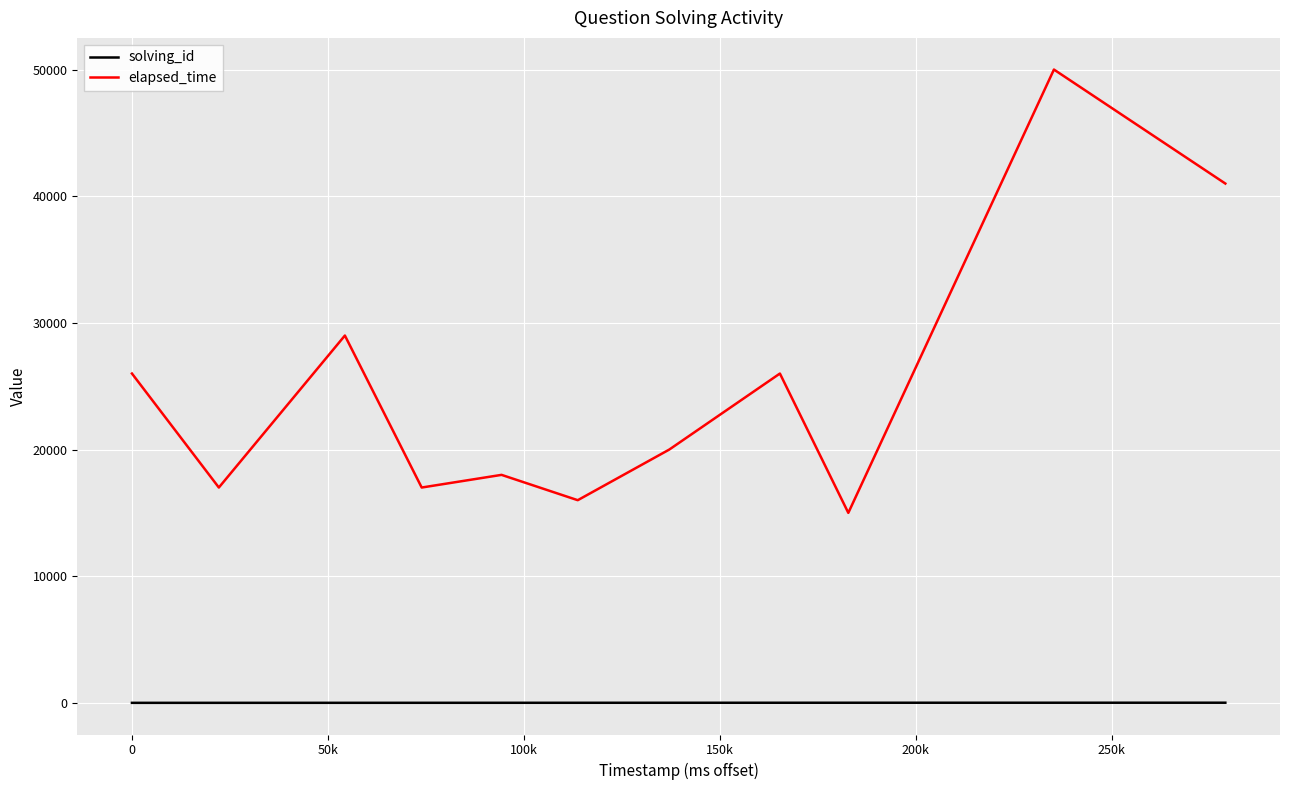

What are all the series names shown in the legend?

solving_id, elapsed_time